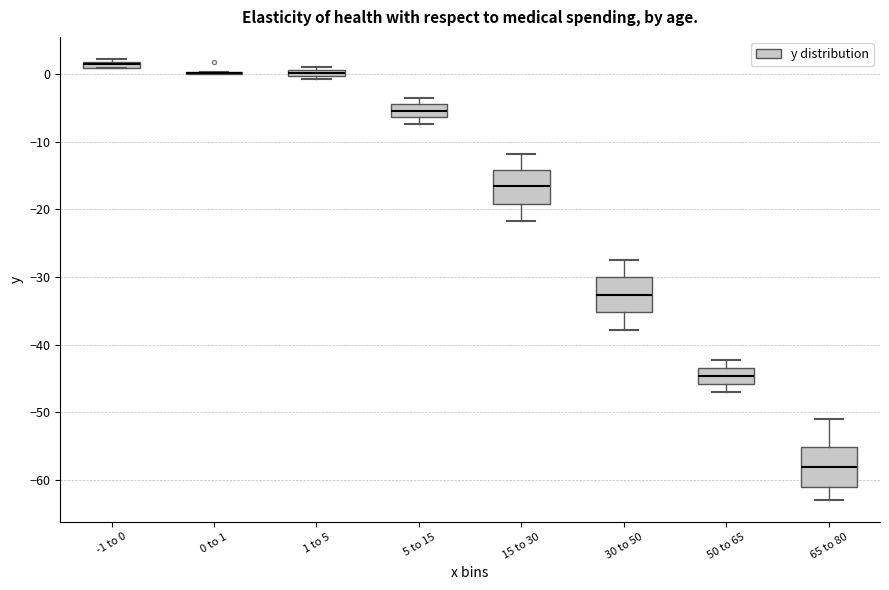

Where is the upper edge of the box for 65 to 80 on the y-axis? The values are not printed on the chart, so give them approximately, as read against the axis.

-55